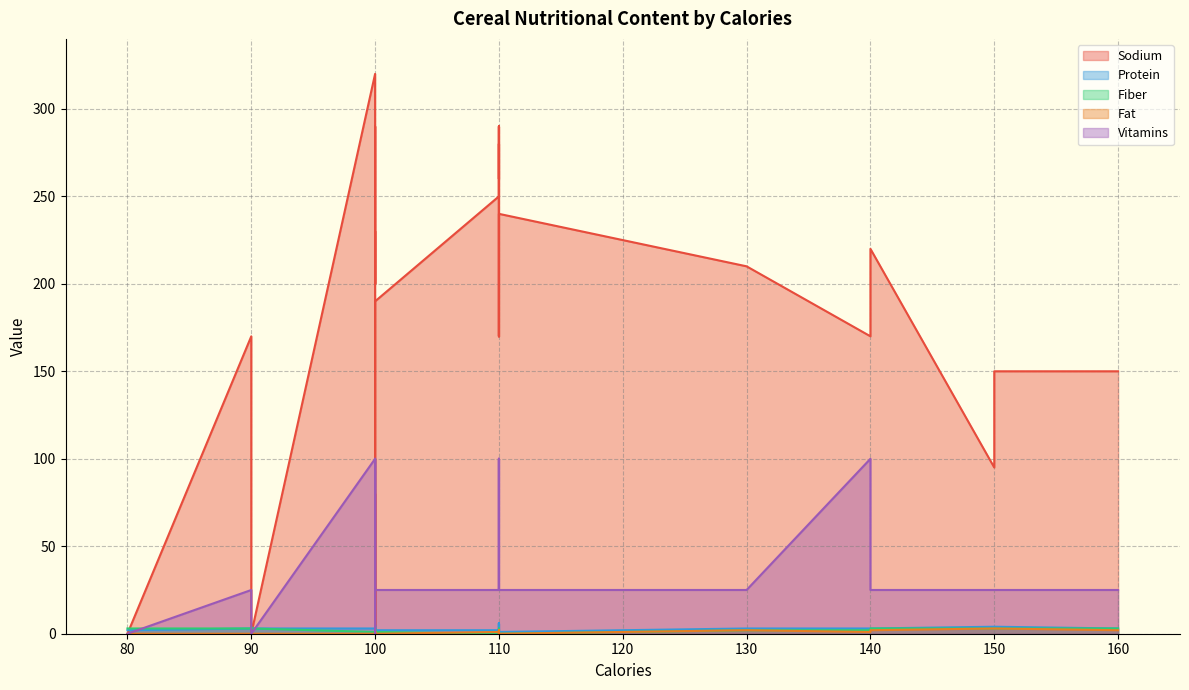

What is the greatest value displayed?

320.0